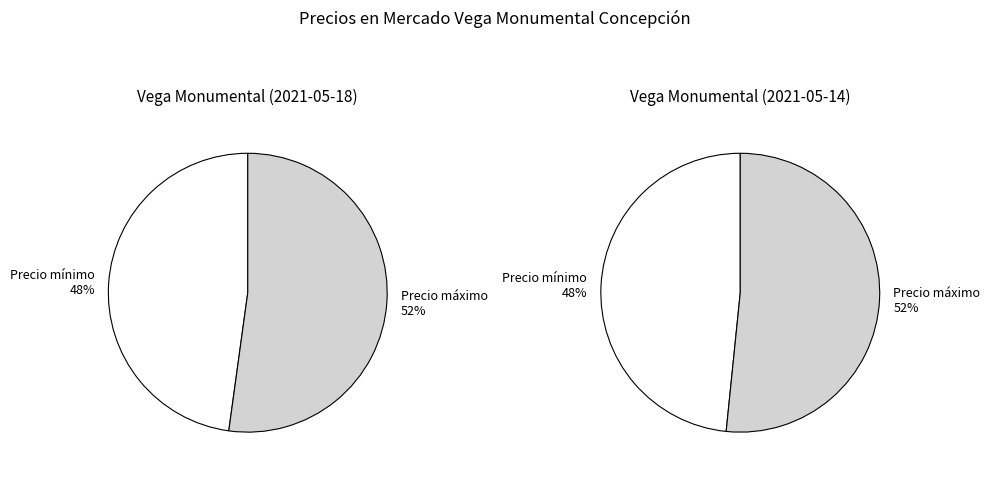

How many slices are in this pie chart?

2